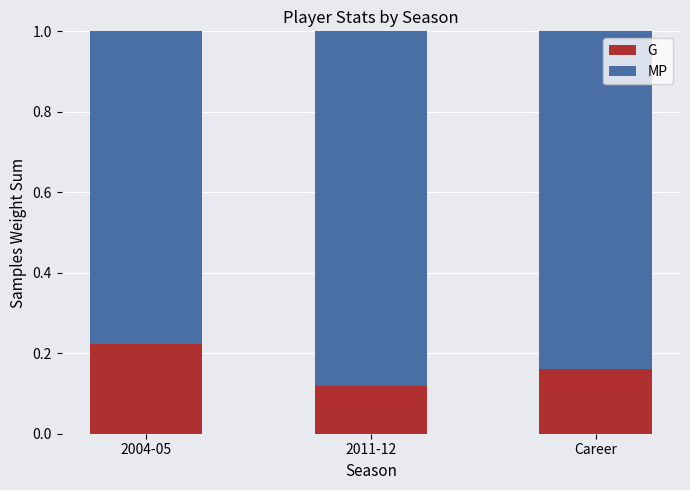

What is the total value across all series at 2011-12?

1.0